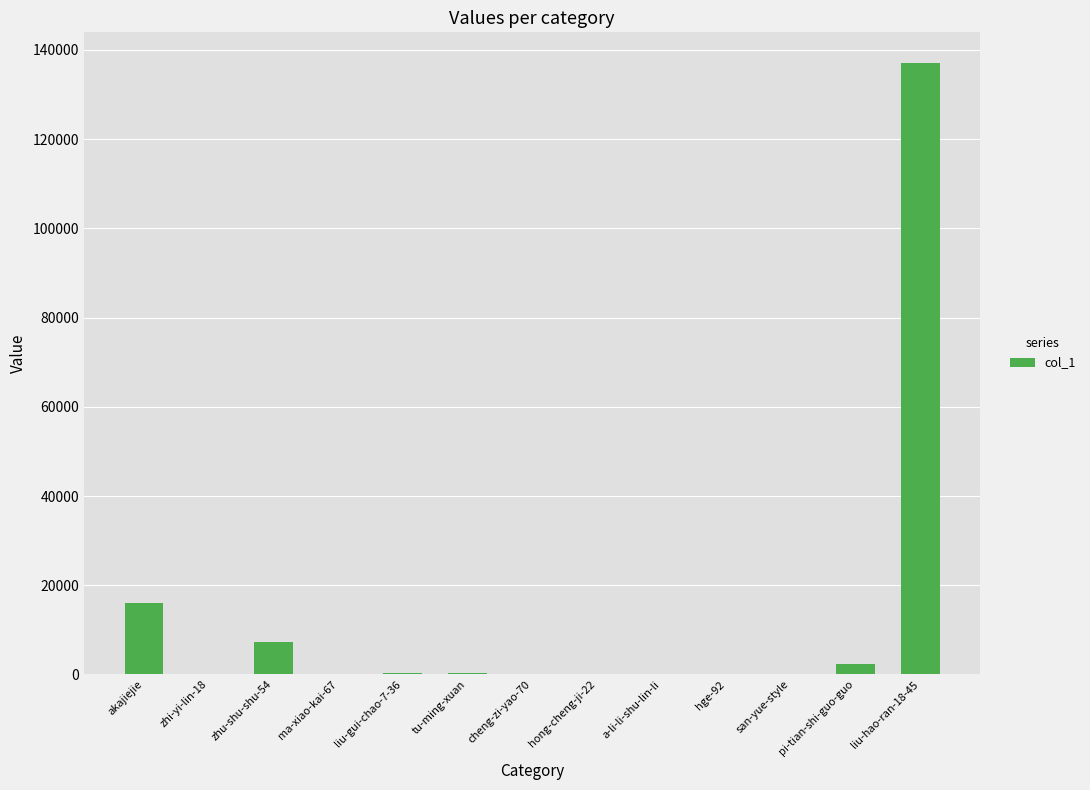

At which label is the value closest to 68548?

akajiejie